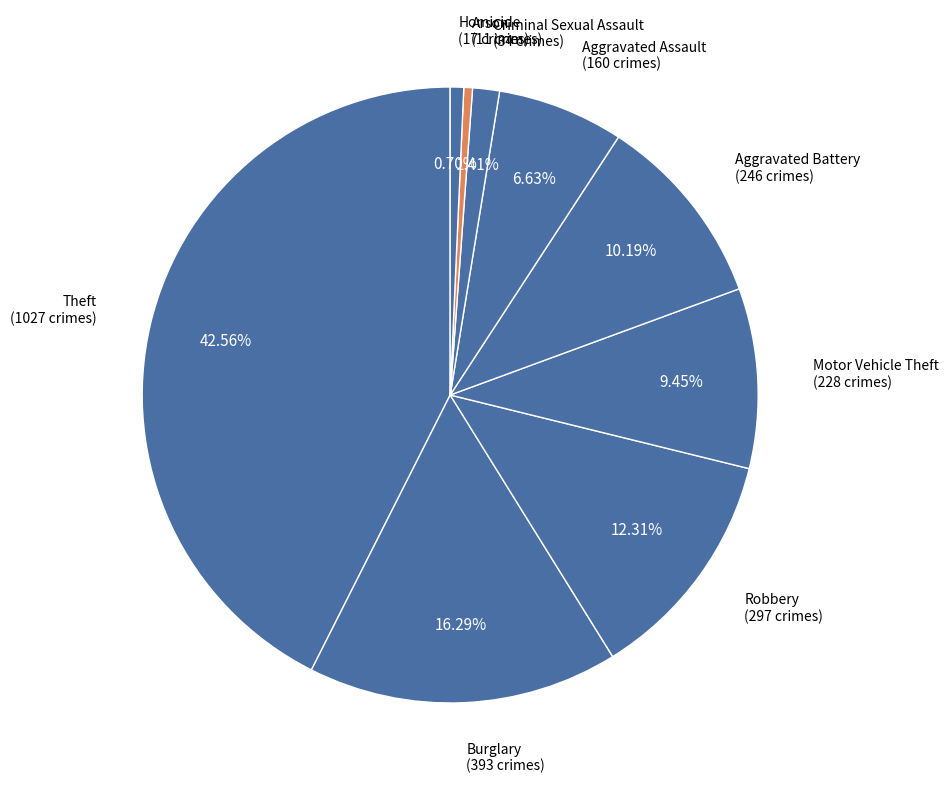

The Arson slice represents 13% of the pie. True or false?

False